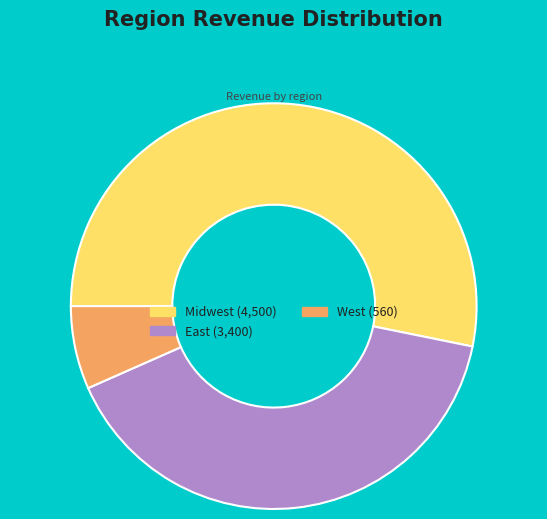

Rank the categories by value from highest to lowest.

Midwest, East, West